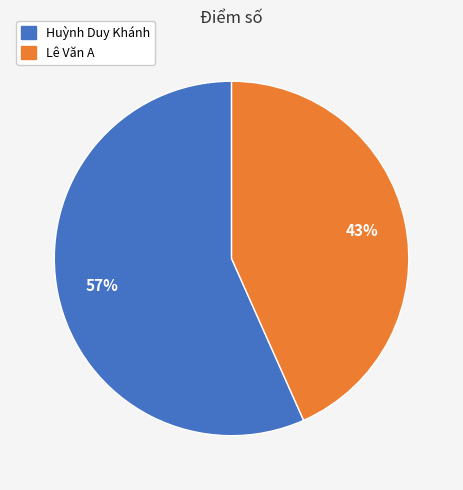

To the nearest percent, what is the combined percentage of Lê Văn A and Huỳnh Duy Khánh?

100%